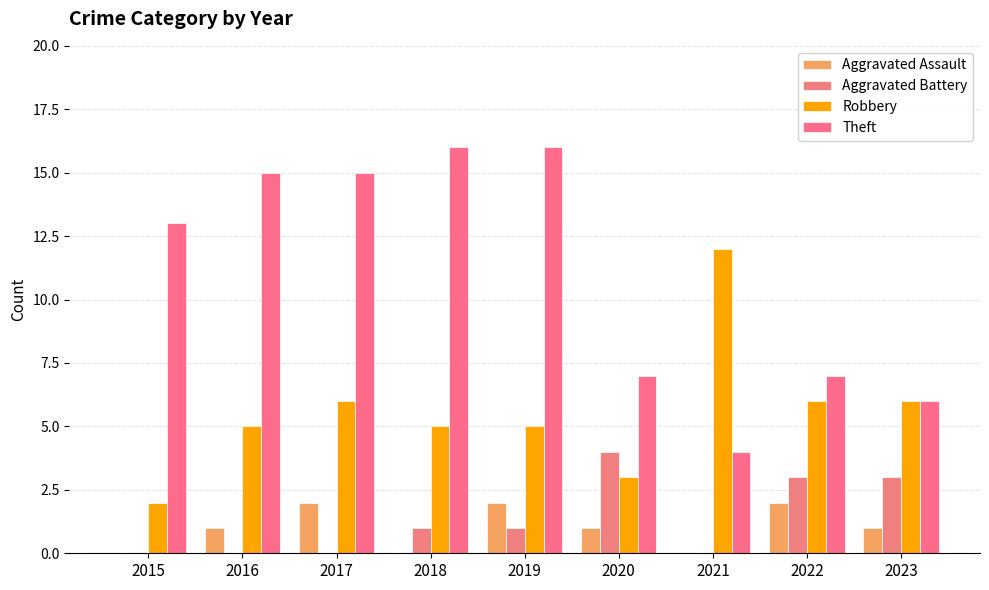

Which category has the highest value in the Aggravated Battery series?

2020